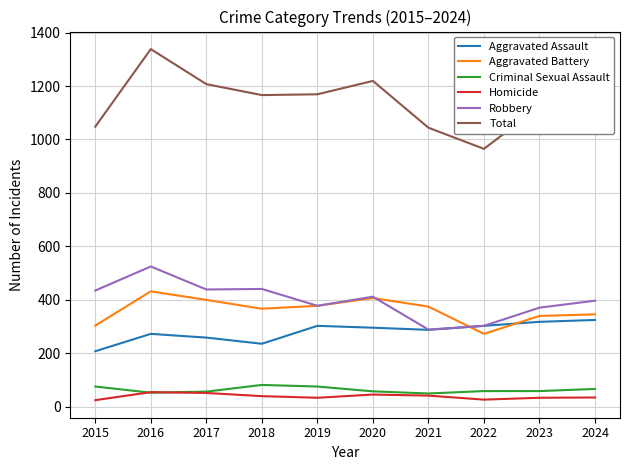

True or false: Total has a value of 1219 at 2020.

True